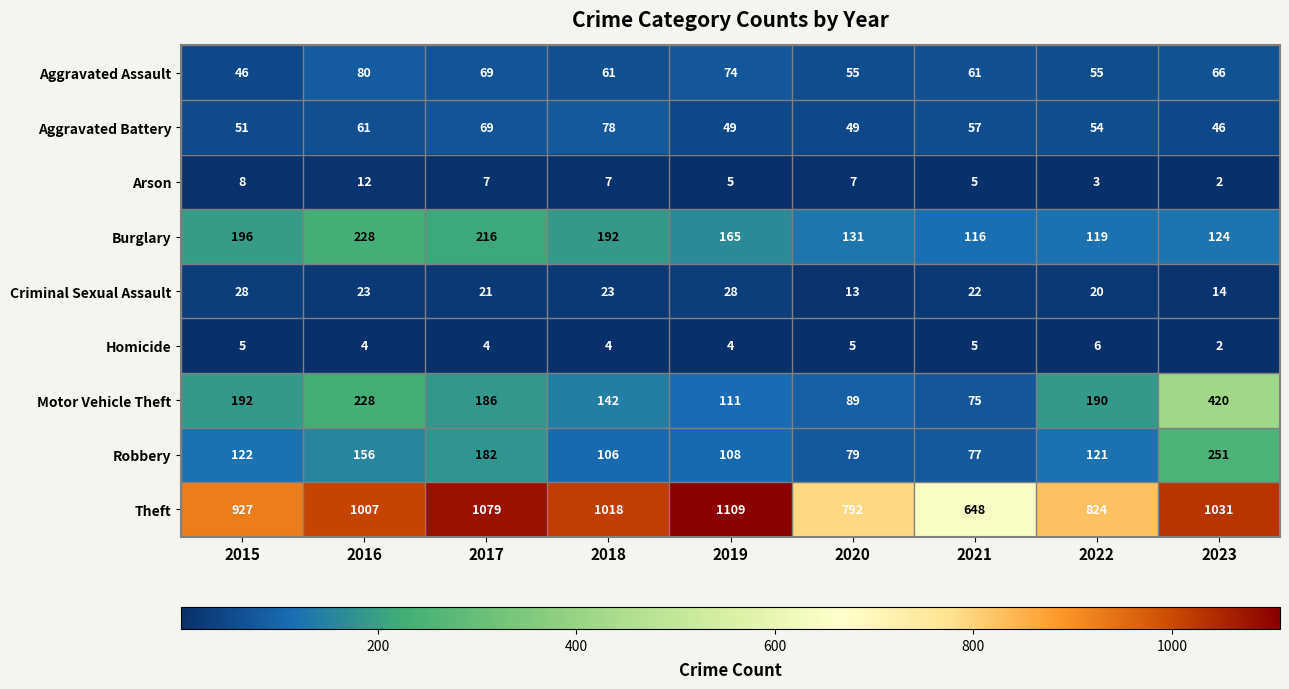

True or false: Theft has a value of 1007 at 2016.

True